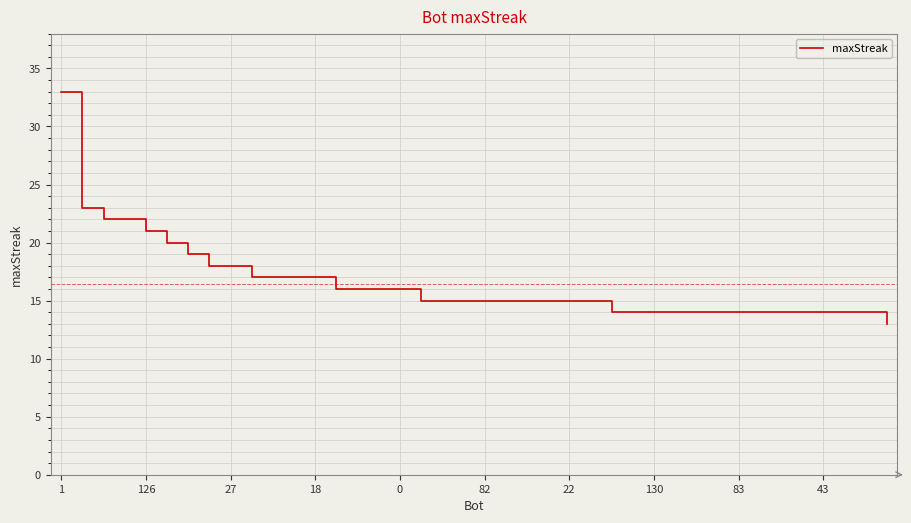

What is the difference between the maximum and minimum values?

20